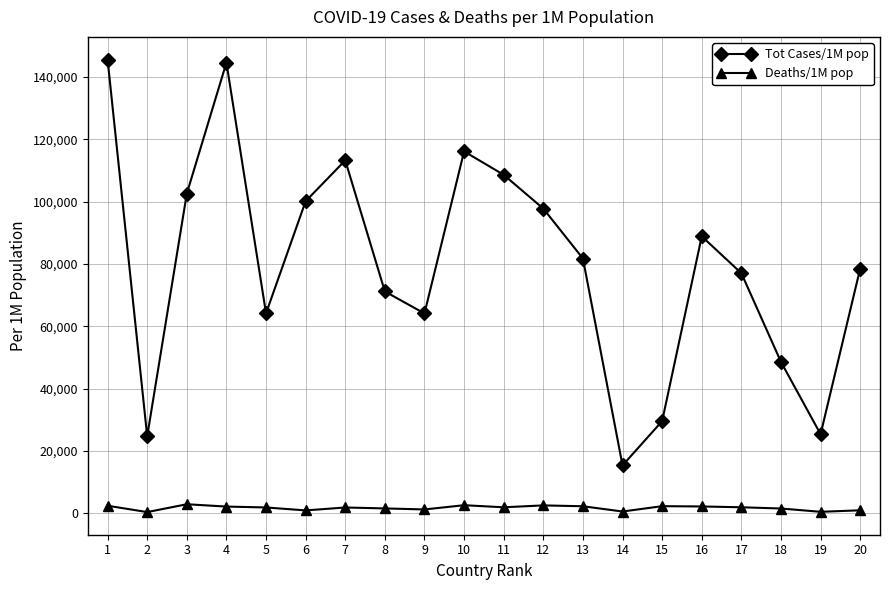

Rank the series by their maximum value, from highest to lowest.

Tot Cases/1M pop, Deaths/1M pop